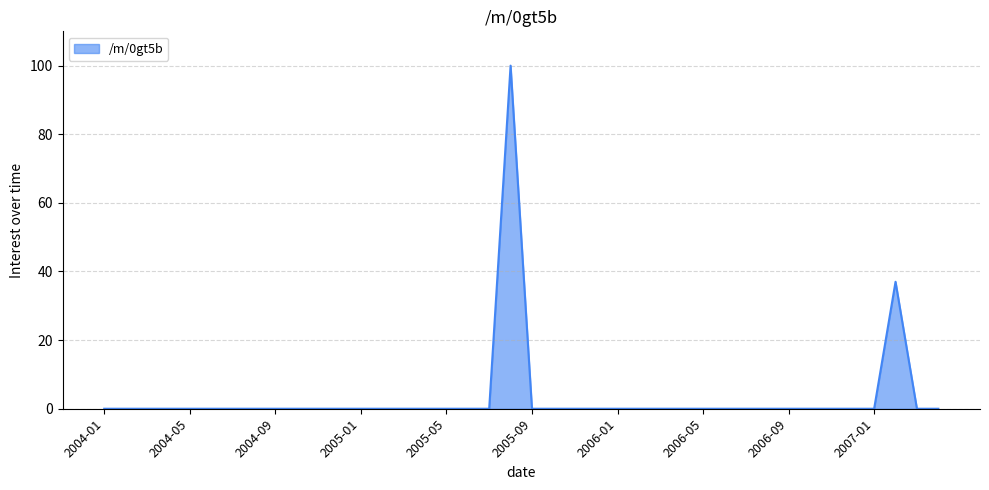

What is the difference between the maximum and minimum values?

100